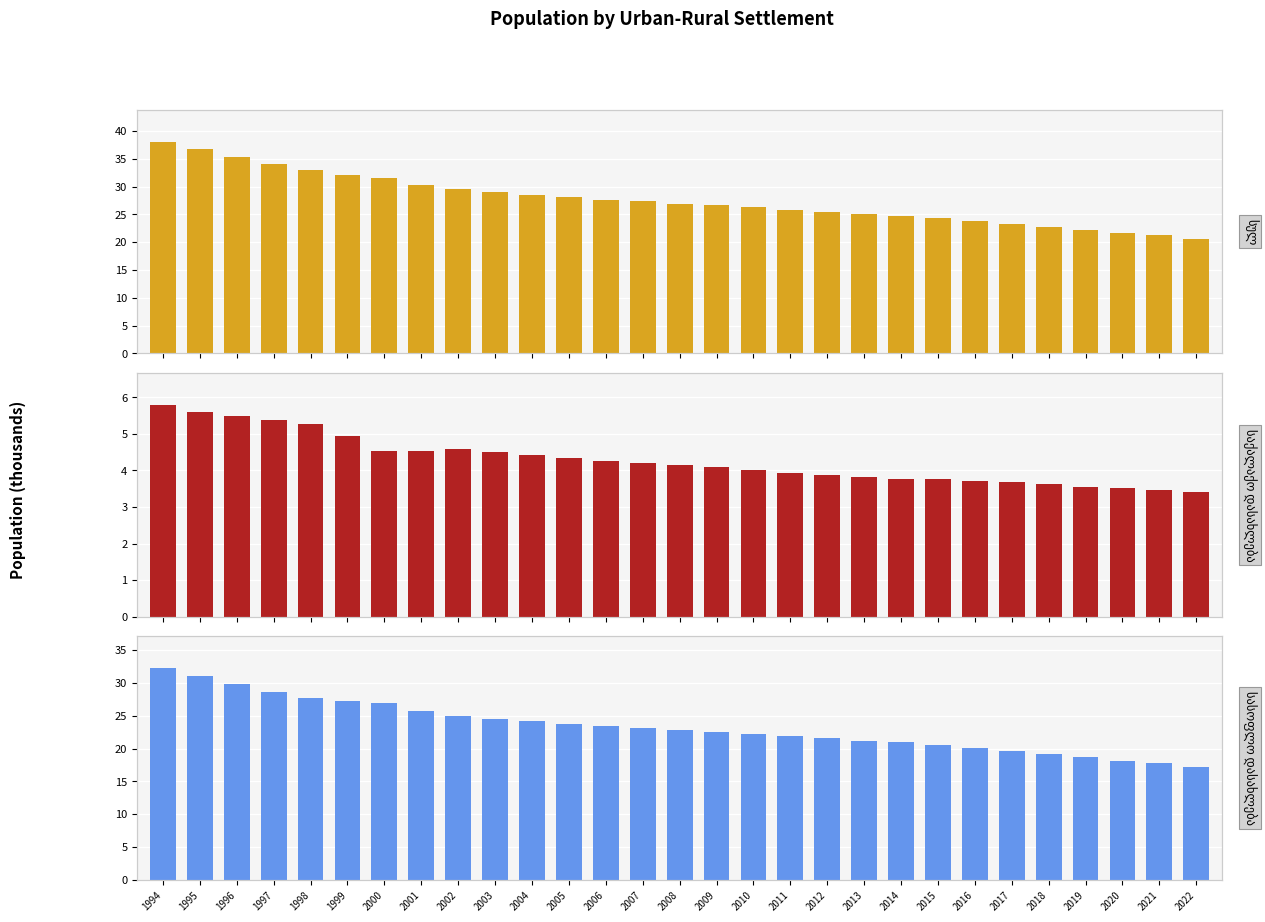

List the labels in order of სასოფლო დასახლება value, smallest first.

2022, 2021, 2020, 2019, 2018, 2017, 2016, 2015, 2014, 2013, 2012, 2011, 2010, 2009, 2008, 2007, 2006, 2005, 2004, 2003, 2002, 2001, 2000, 1999, 1998, 1997, 1996, 1995, 1994